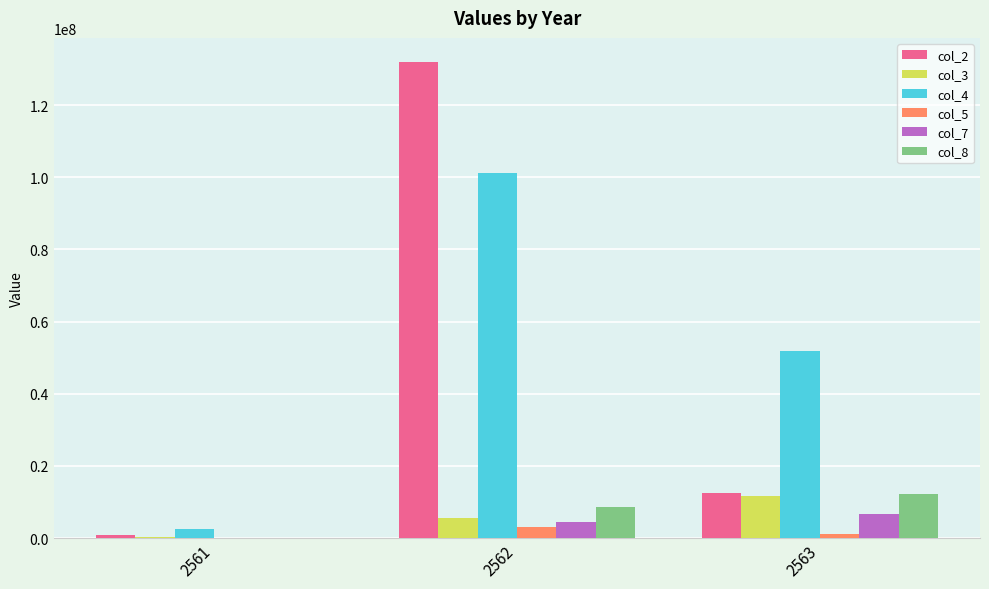

At which category is the sum across all series the highest?

2562